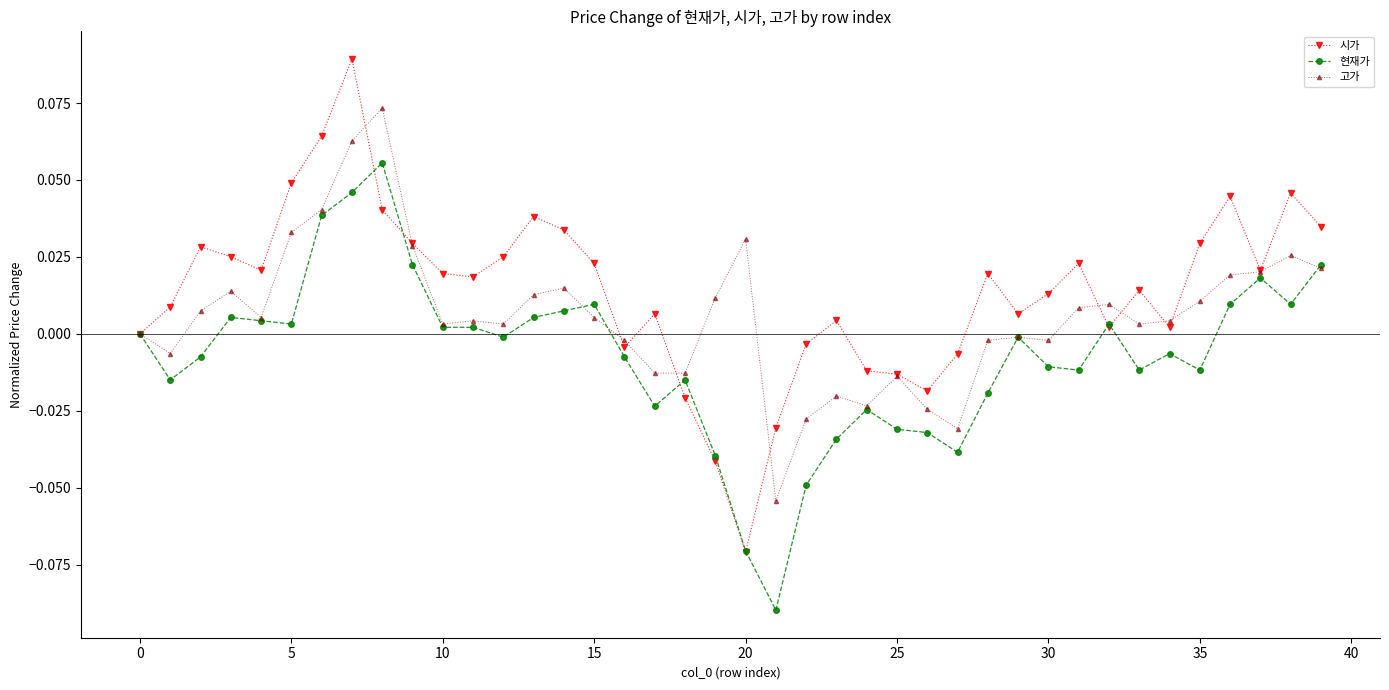

Rank the series by their average value, from lowest to highest.

현재가, 고가, 시가